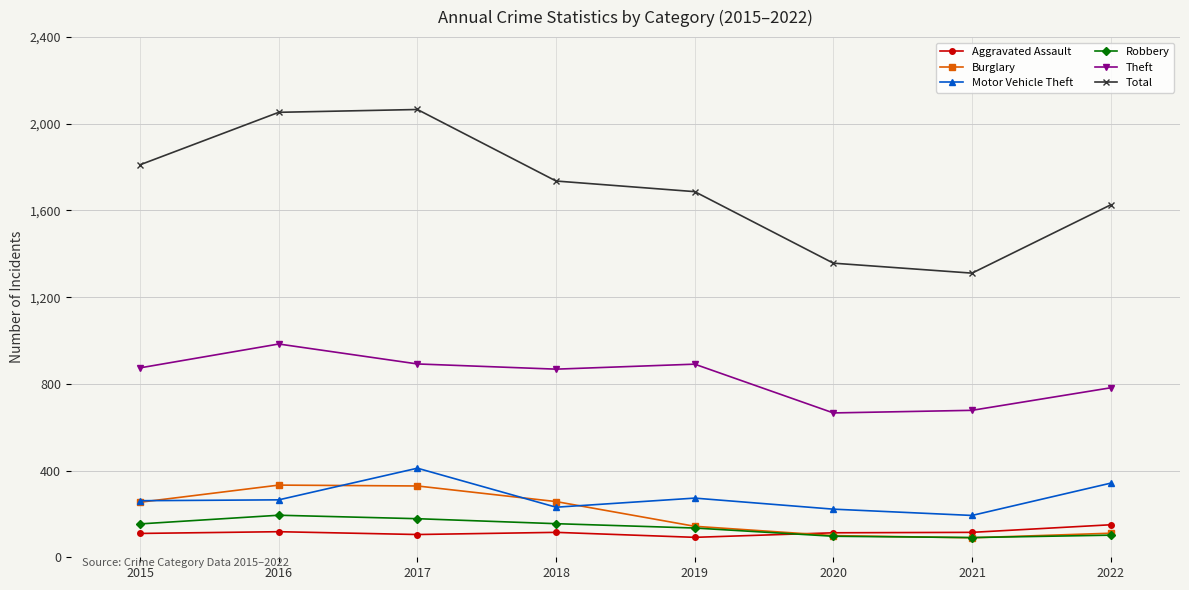

Does the chart have visible grid lines?

Yes